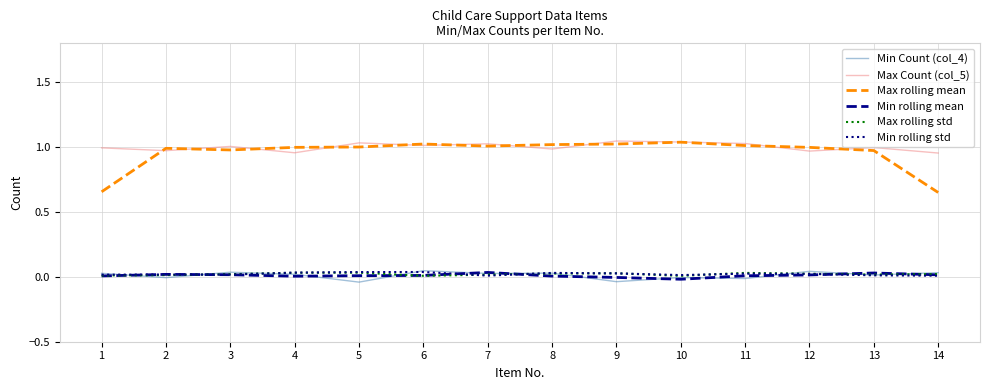

Is the value of Min rolling mean at 1 greater than the value of Max Count (col_5) at 14?

No